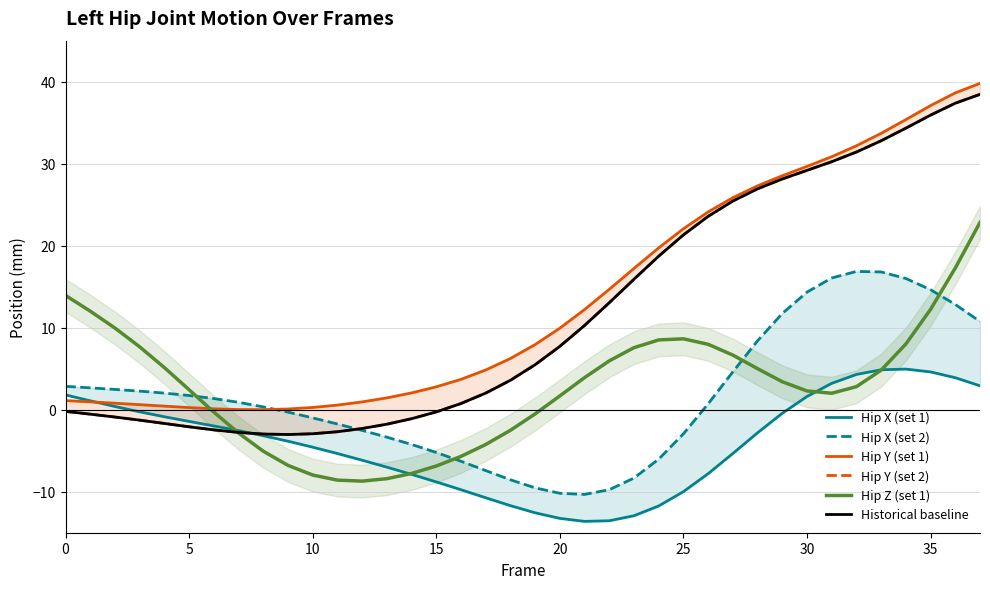

Is the value of Hip Y (set 1) at 13 greater than the value of Hip X (set 1) at 35?

Yes